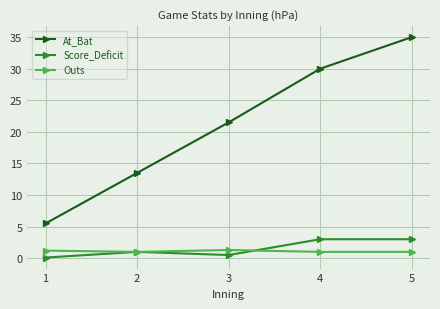

At which label is At_Bat closest to 20?

3